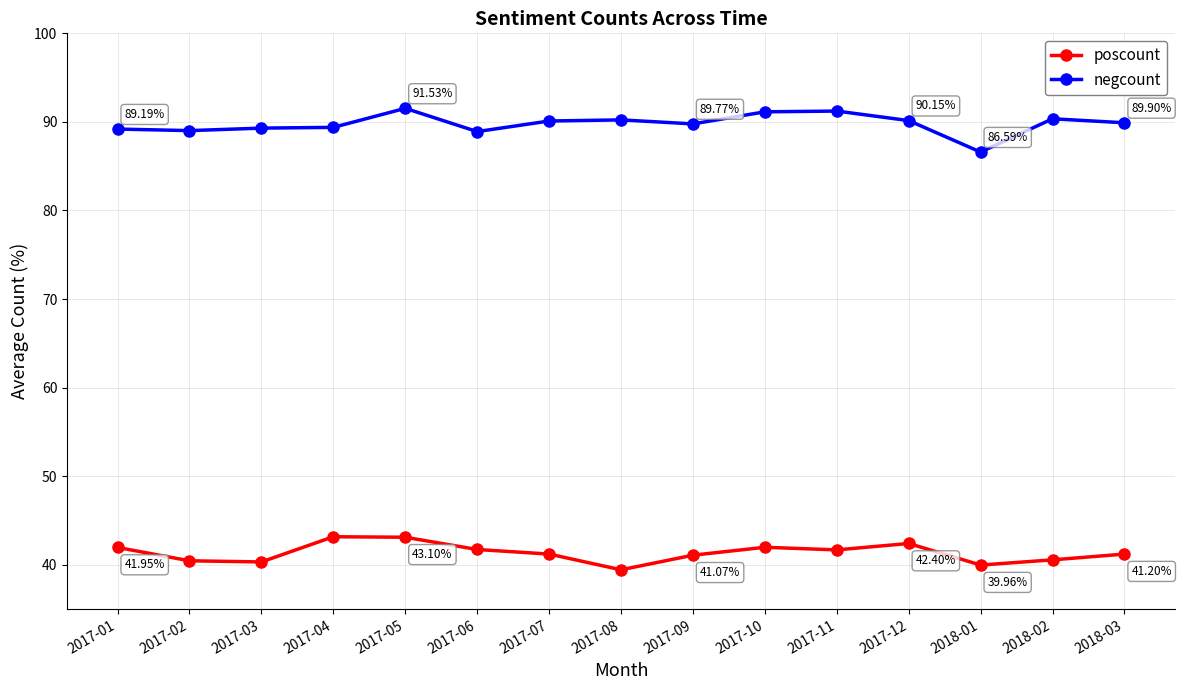

Between 2017-11 and 2018-01, which series saw the biggest shift?

negcount